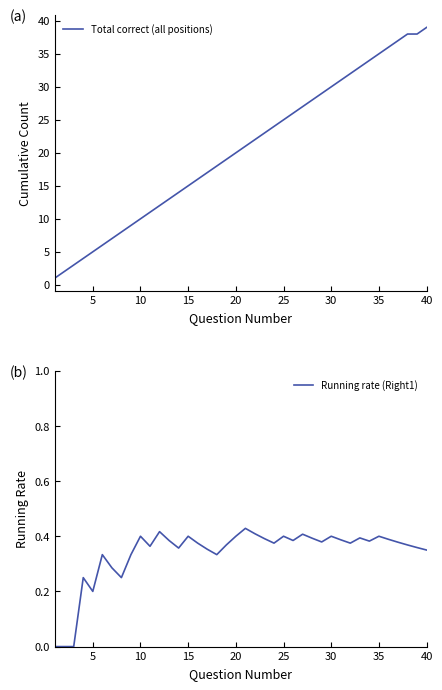

At which label does Total correct (all positions) reach its peak?

40